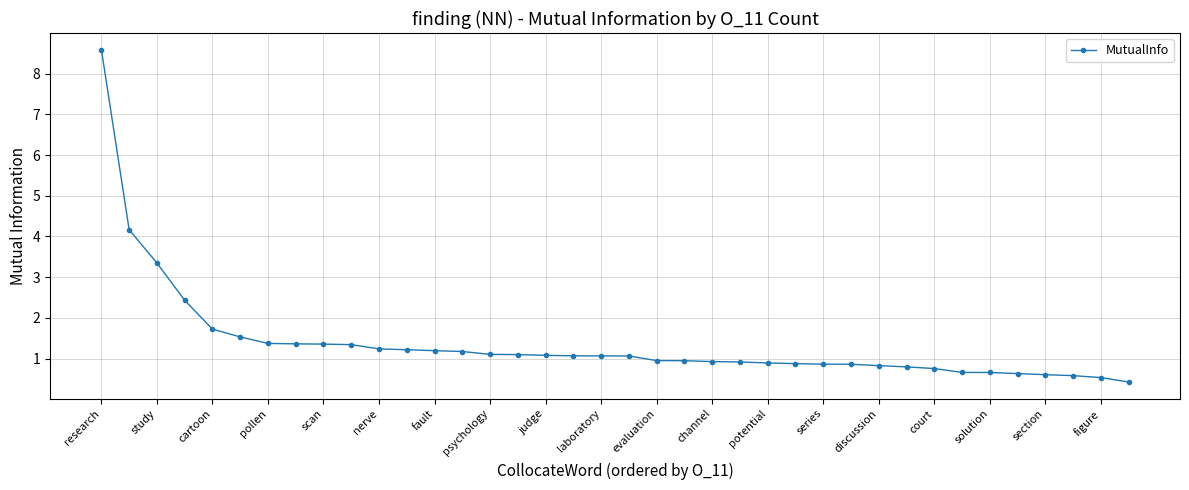

What is the value of the 30th point from the left?

0.8